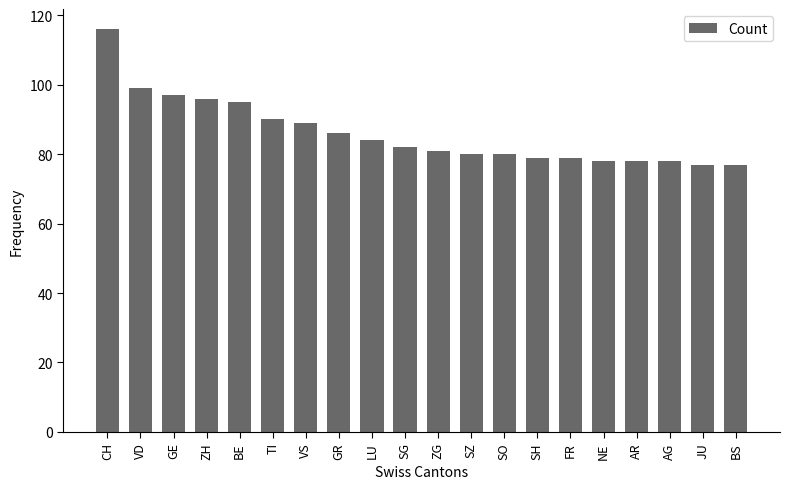

What is the sum of the values at VD and GE?

196